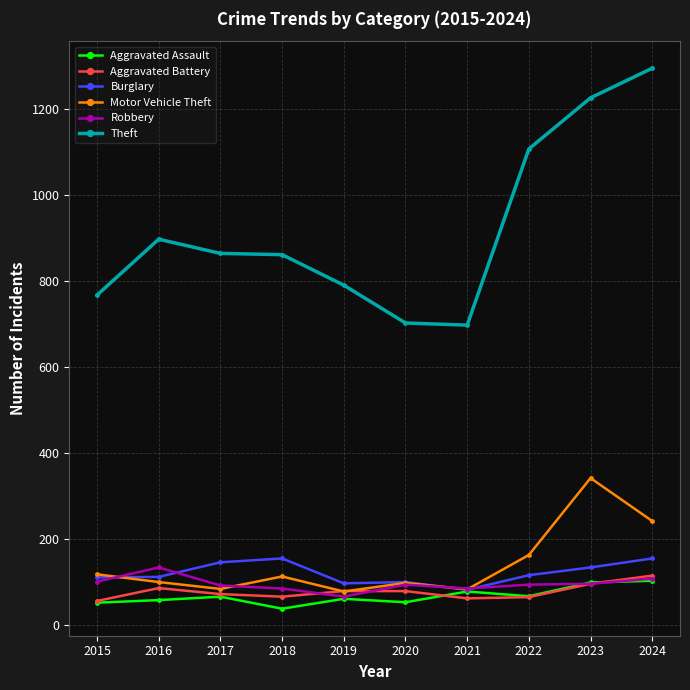

What is the maximum value for Motor Vehicle Theft?

341